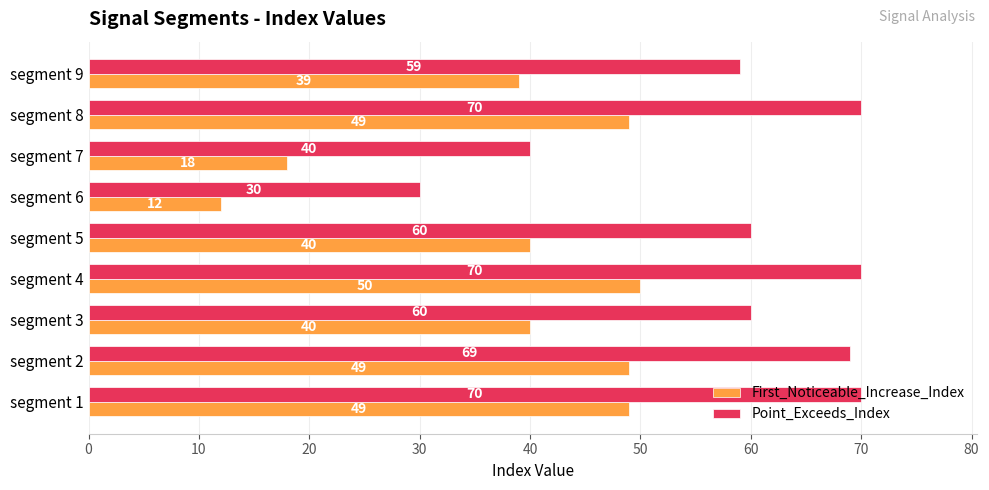

At which category is the sum across all series the highest?

segment 4